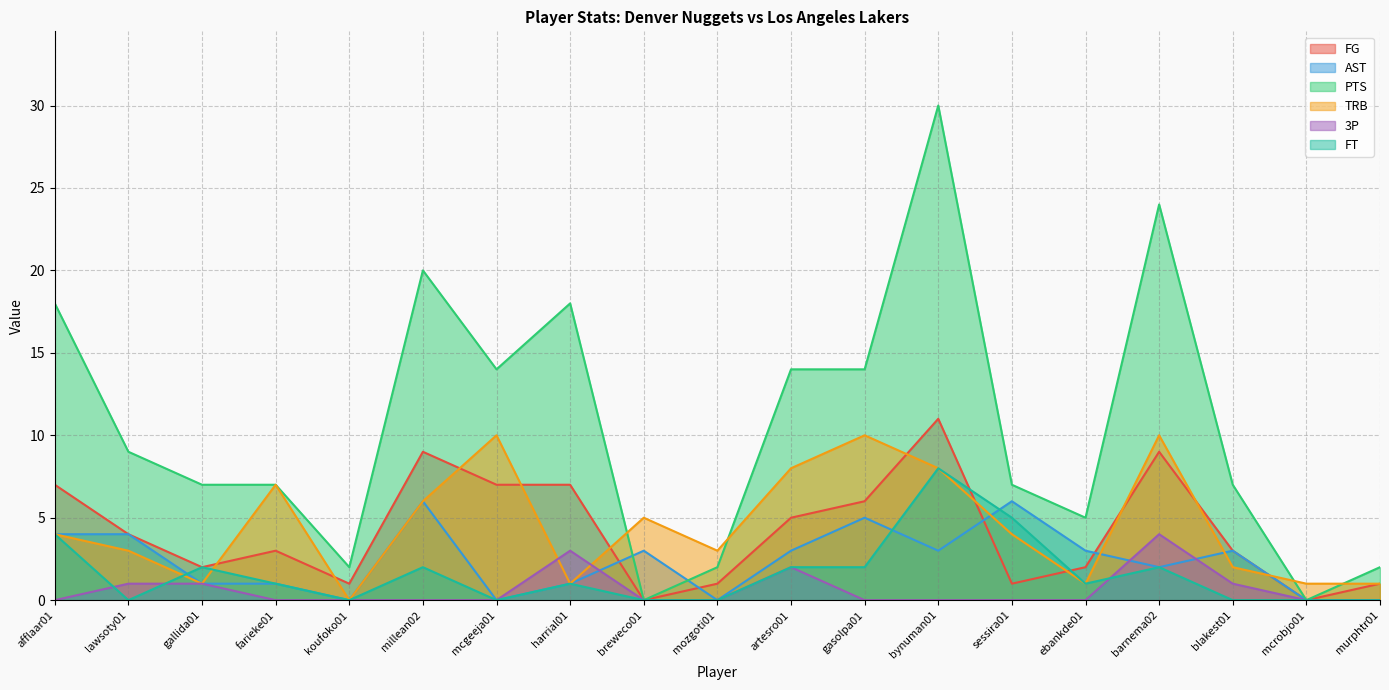

Is the value of TRB at koufoko01 greater than the value of FG at lawsoty01?

No